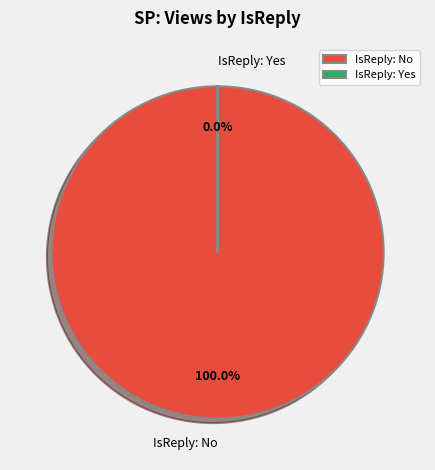

Is there a majority slice in this chart?

Yes